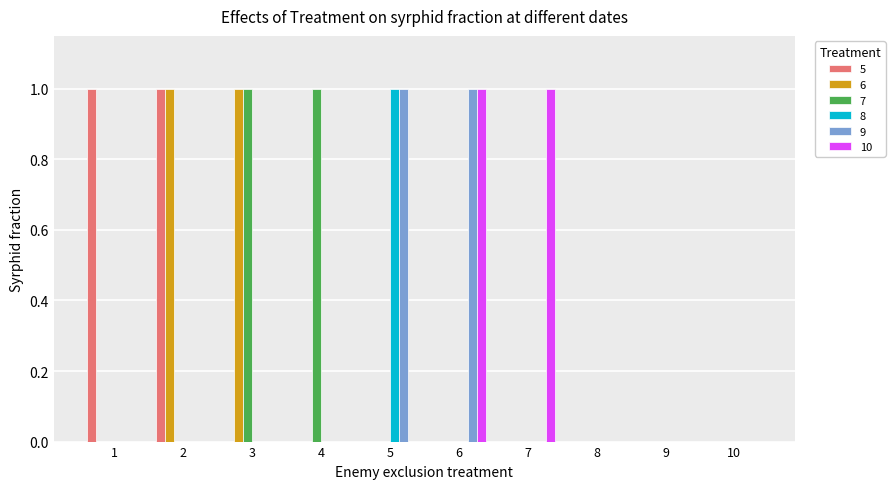

The 7 series shows 1 at 3. True or false?

True